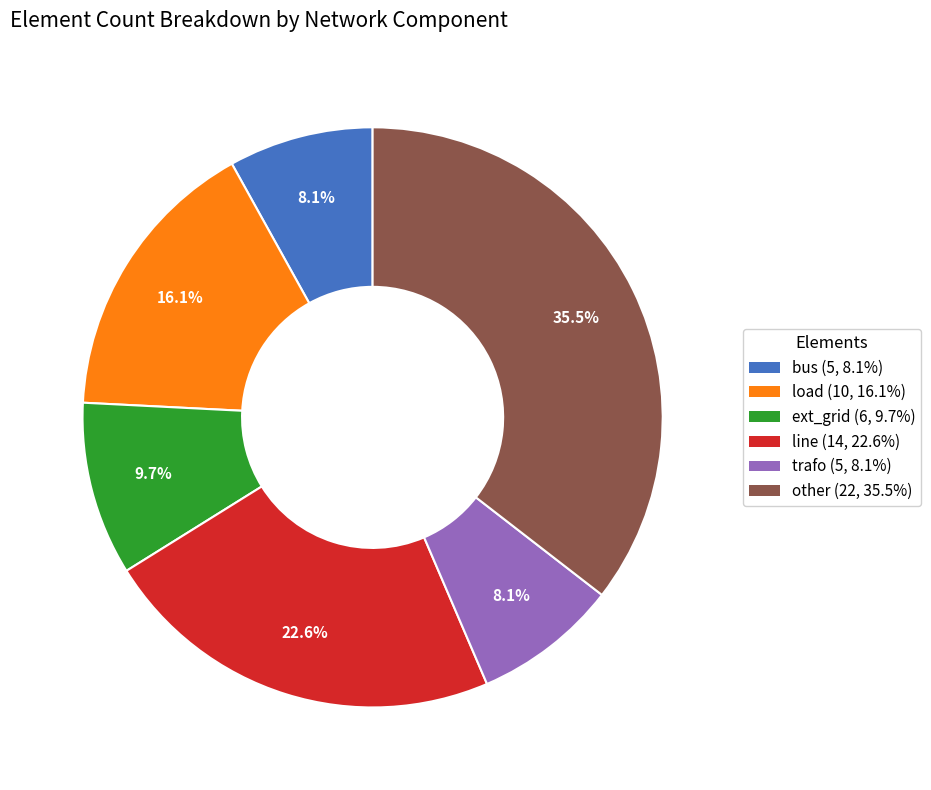

Is there a majority slice in this chart?

No